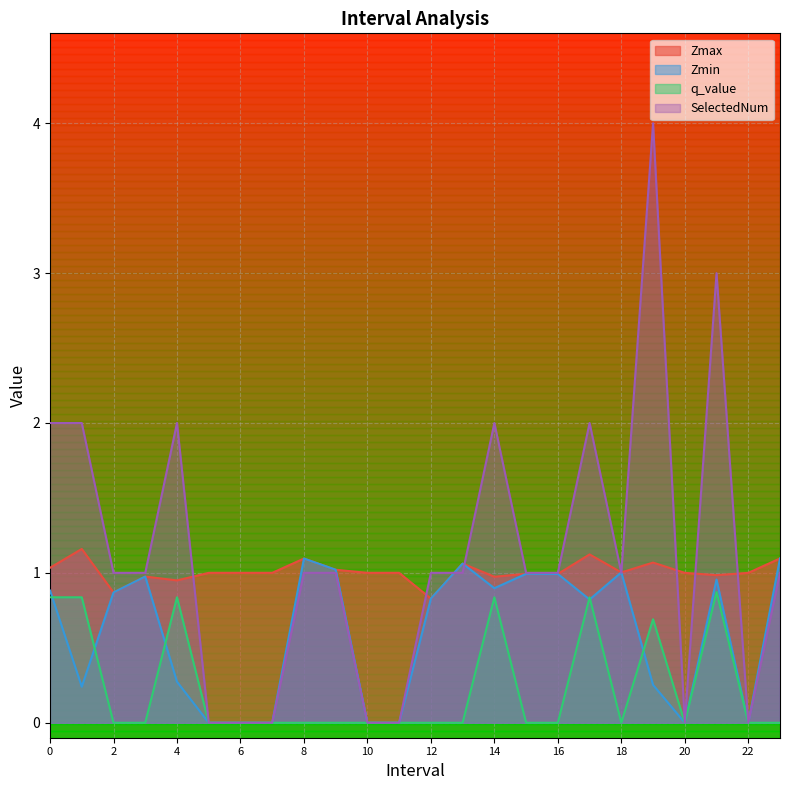

At how many categories does at least one series exceed 1?

12